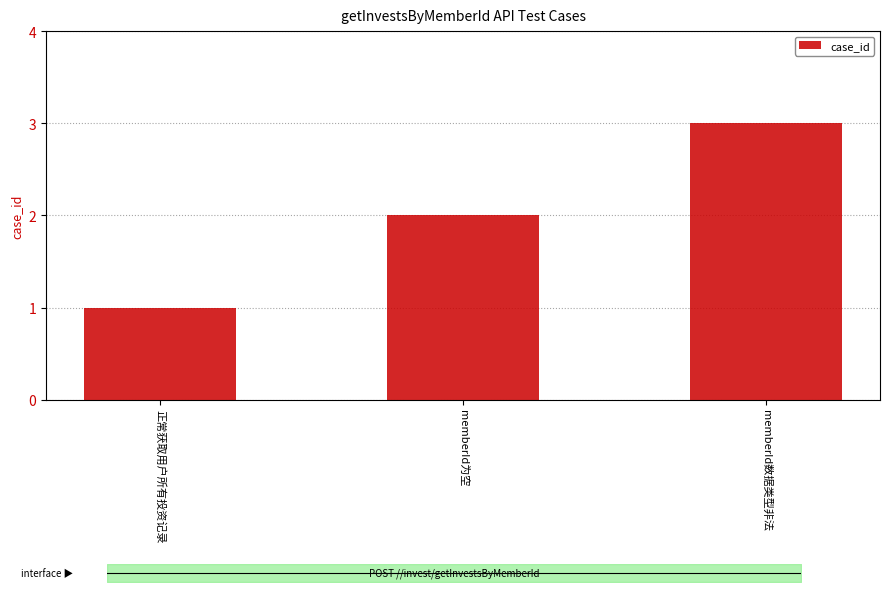

List the labels in order of value, smallest first.

正常获取用户所有投资记录, memberId为空, memberId数据类型非法